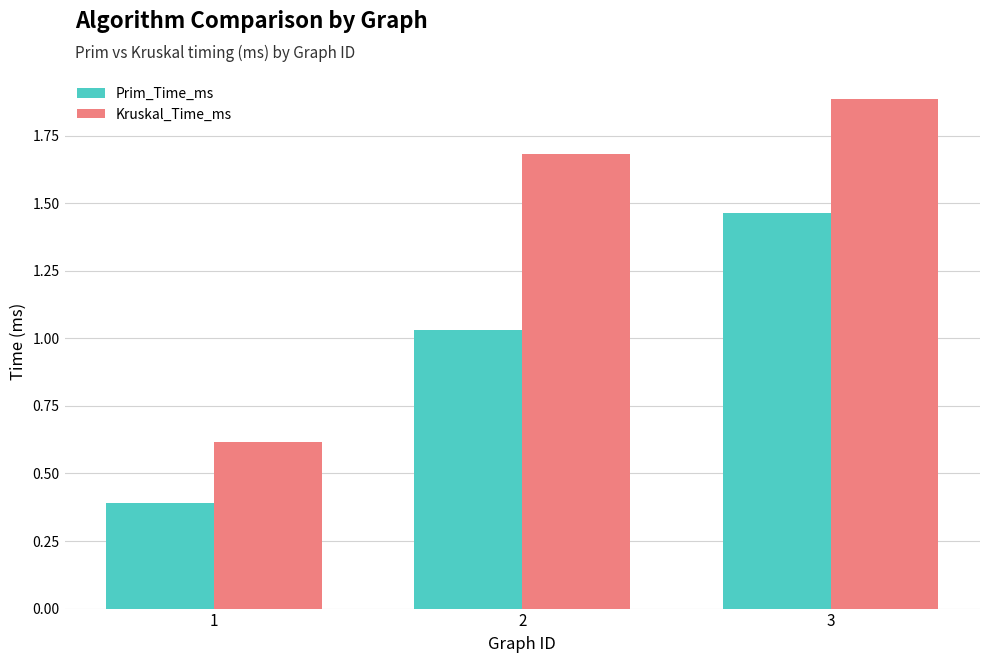

Is the value of Prim_Time_ms at 2 greater than the value of Kruskal_Time_ms at 2?

No